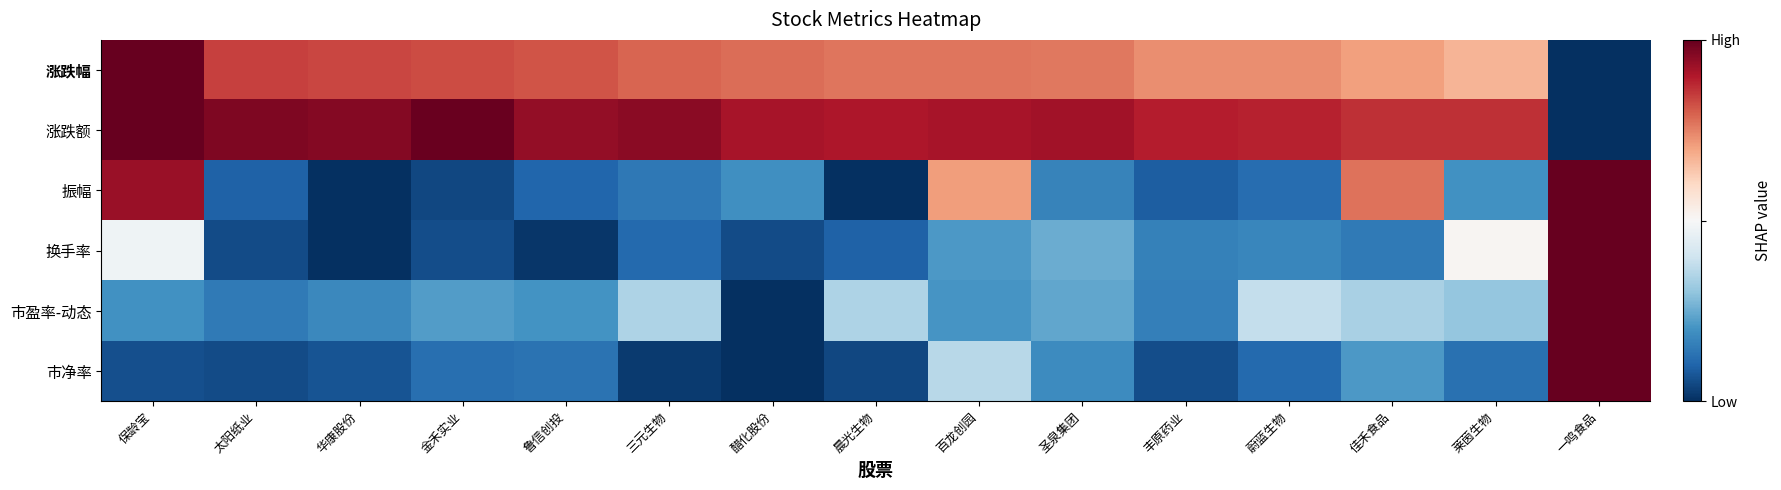

What is the total value across all series at 金禾实业?

-1.5